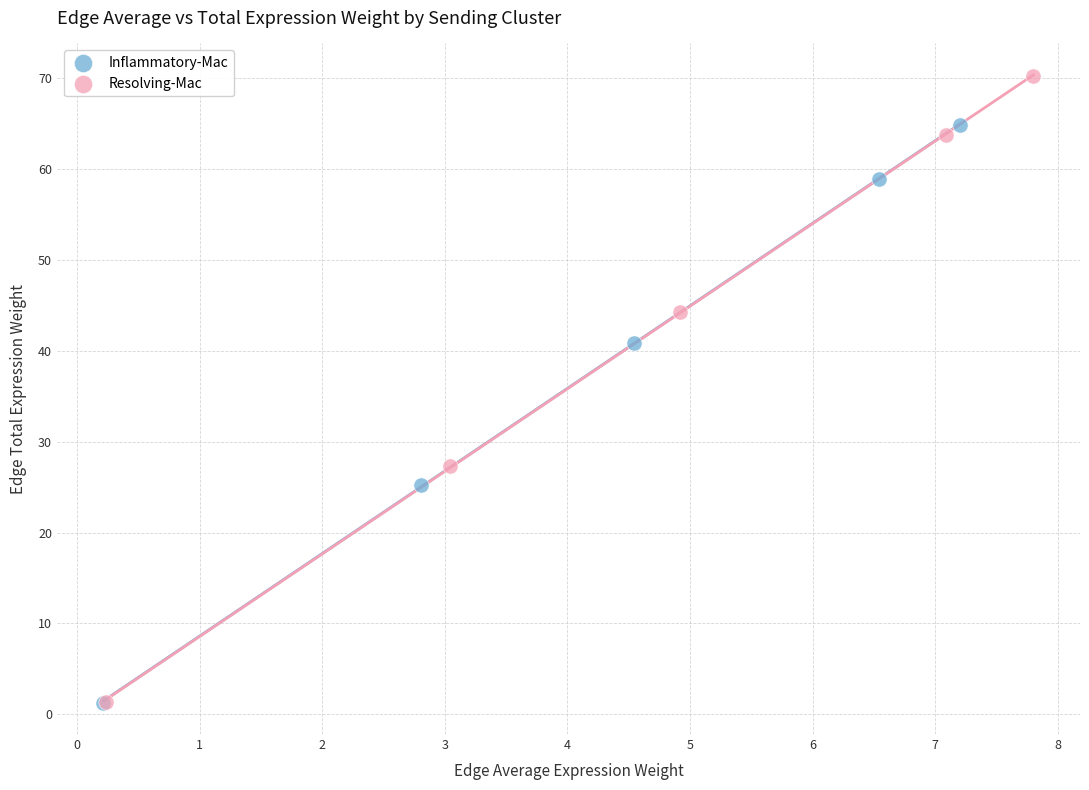

What are all the series names shown in the legend?

Inflammatory-Mac, Resolving-Mac